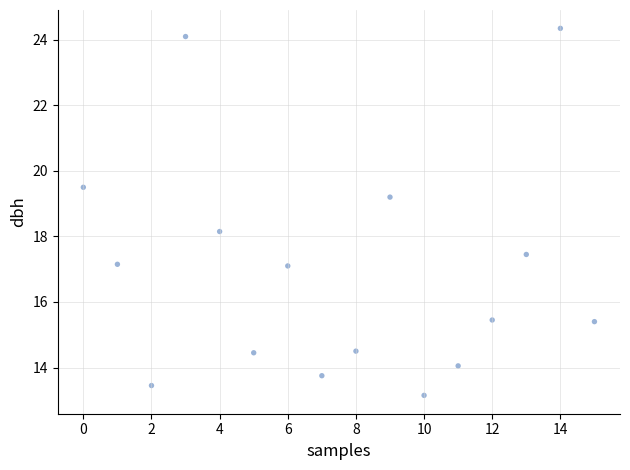

What is the range of Y values (max minus min)?

11.2